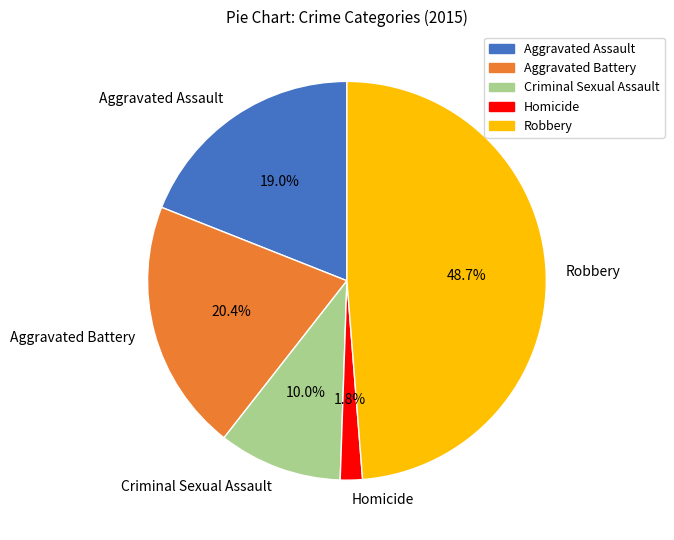

Which slice is the smallest?

Homicide